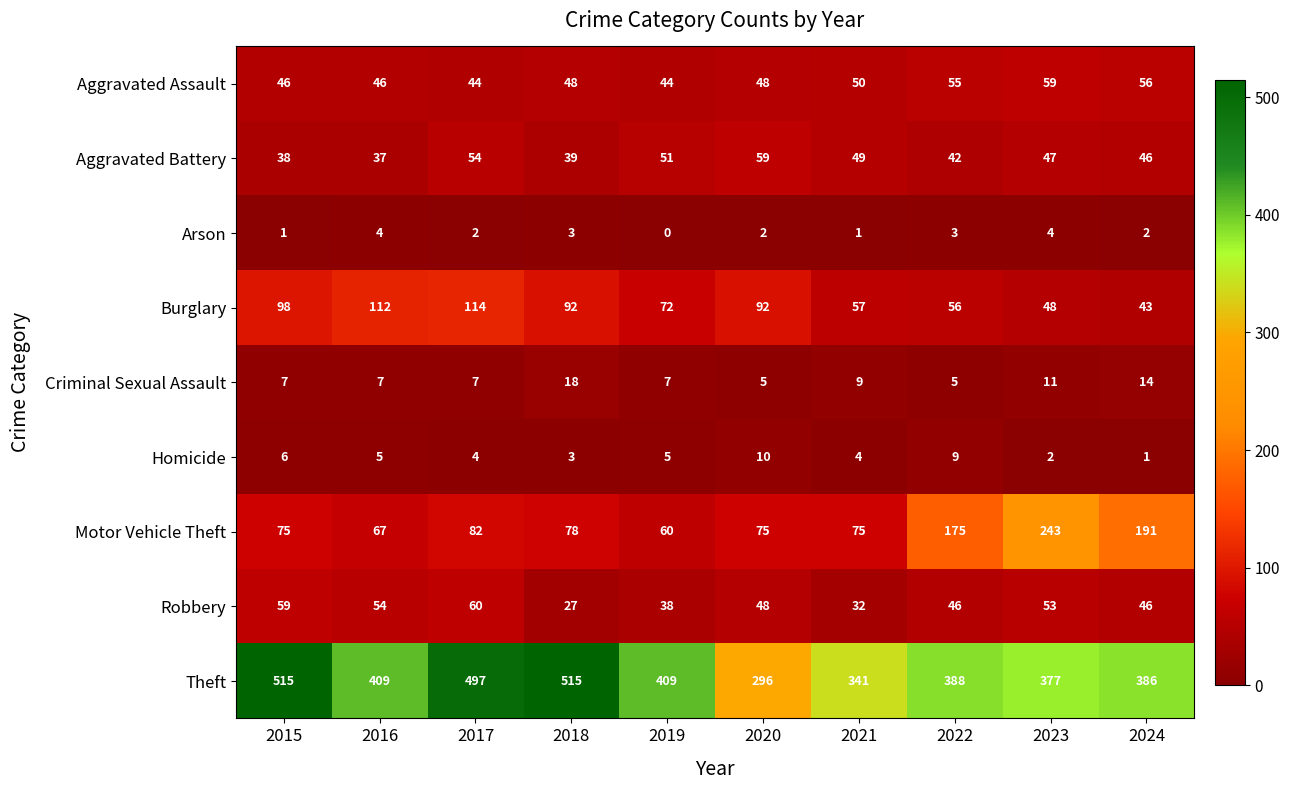

What is the difference between the second highest and second lowest values in the Theft series?

174